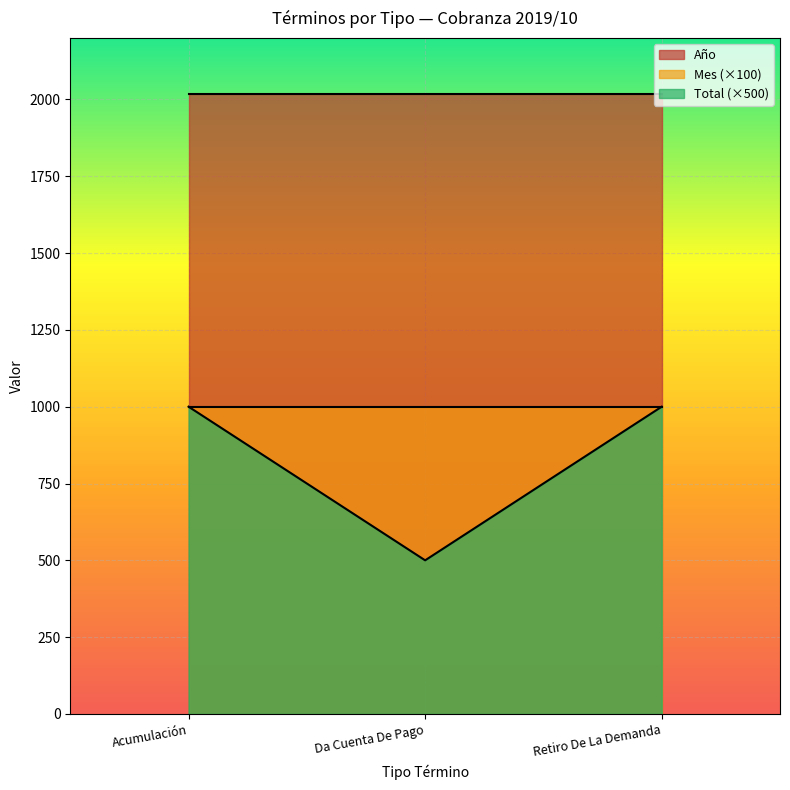

Reading right to left, what are all the values shown in this chart?

Acumulación: Total=2	Mes=10	Año=2019
Da Cuenta De Pago: Total=1	Mes=10	Año=2019
Retiro De La Demanda: Total=2	Mes=10	Año=2019